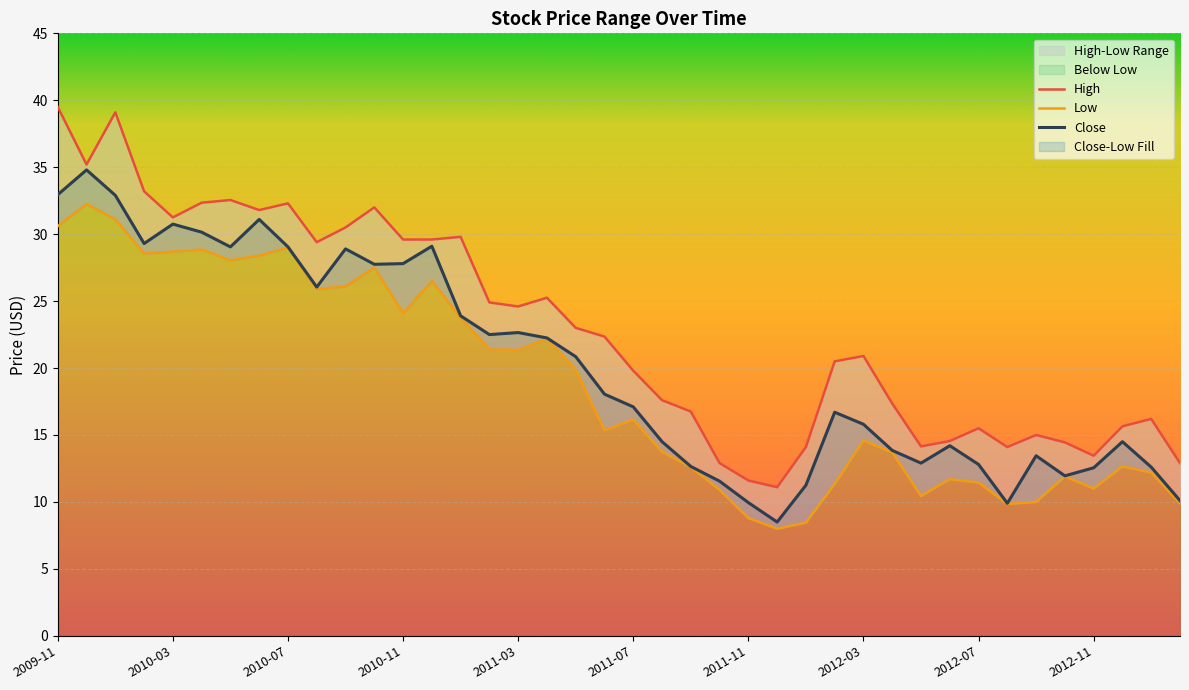

What is the value of the High point at the 31st from the left?

14.2